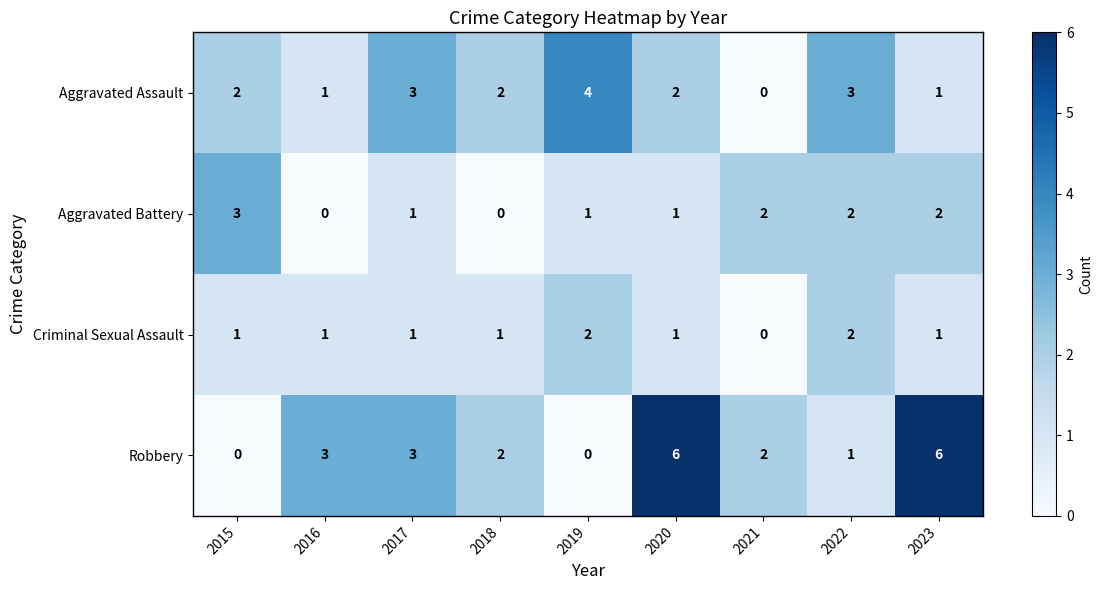

At which label does Aggravated Battery first exceed 1?

2015